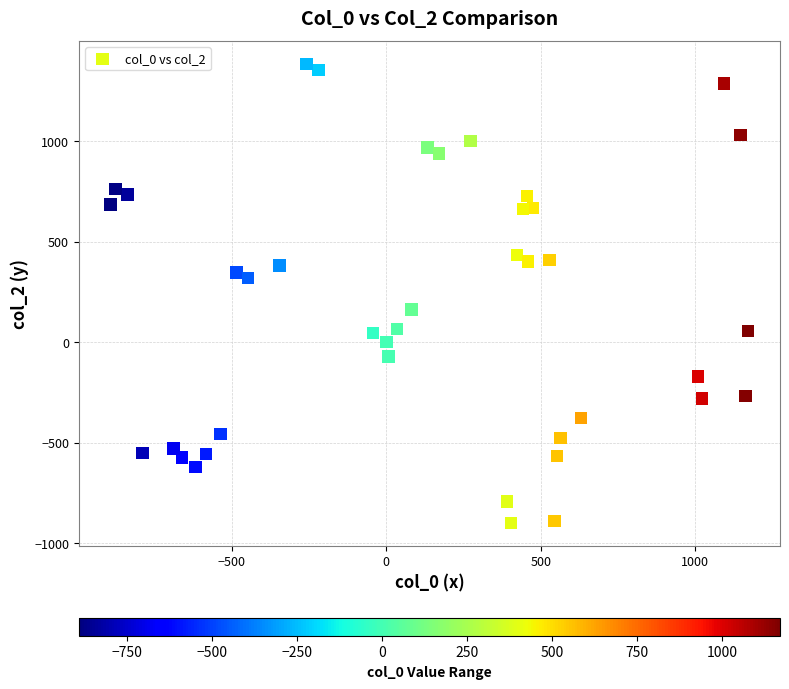

What is the range of Y values (max minus min)?

2285